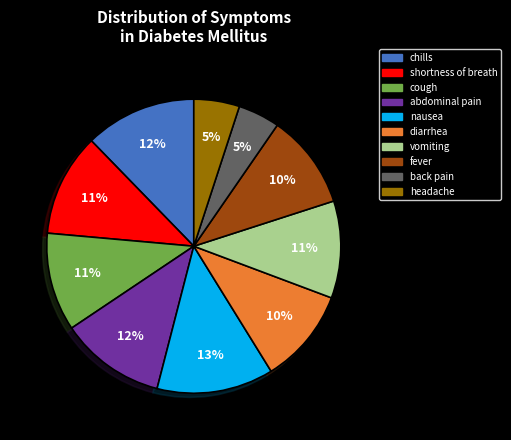

Count the number of slices in the pie.

10